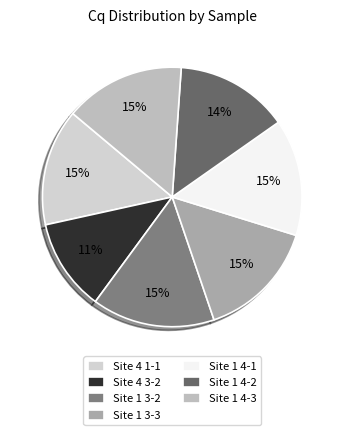

Count the number of slices in the pie.

7